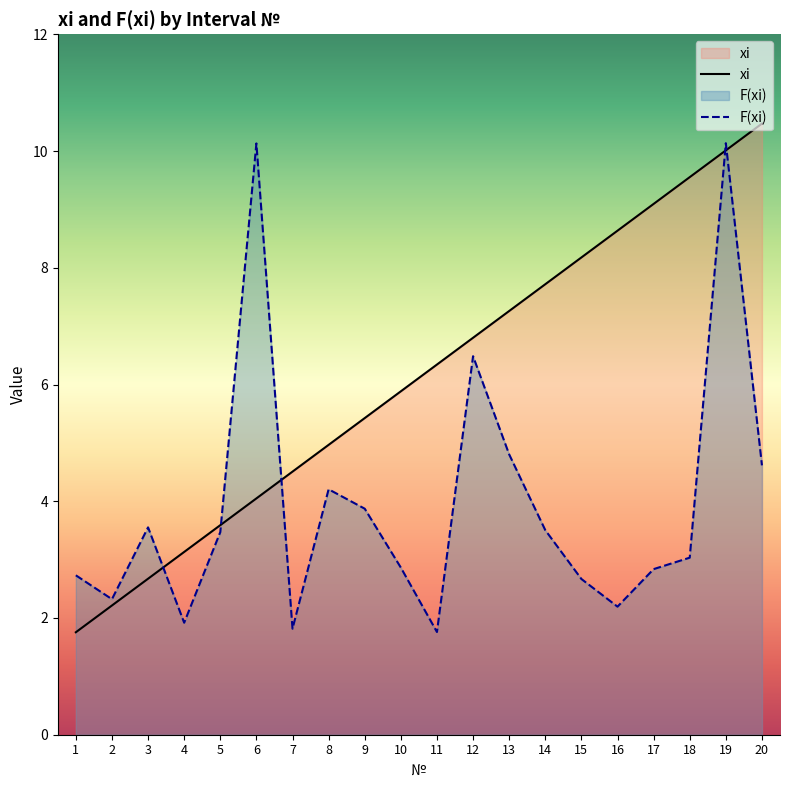

Rank the series at 3 from lowest to highest value.

xi, F(xi)